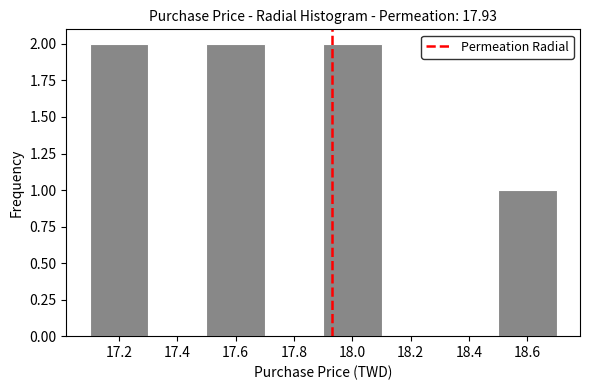

Reading left to right, list every bar in this chart as the range it spans on the x-axis followed by its height. The values are not printed on the chart, so give them approximately, as read against the axis.

17.1 to 17.3: 2
17.3 to 17.5: 0
17.5 to 17.7: 2
17.7 to 17.9: 0
17.9 to 18.1: 2
18.1 to 18.3: 0
18.3 to 18.5: 0
18.5 to 18.7: 1